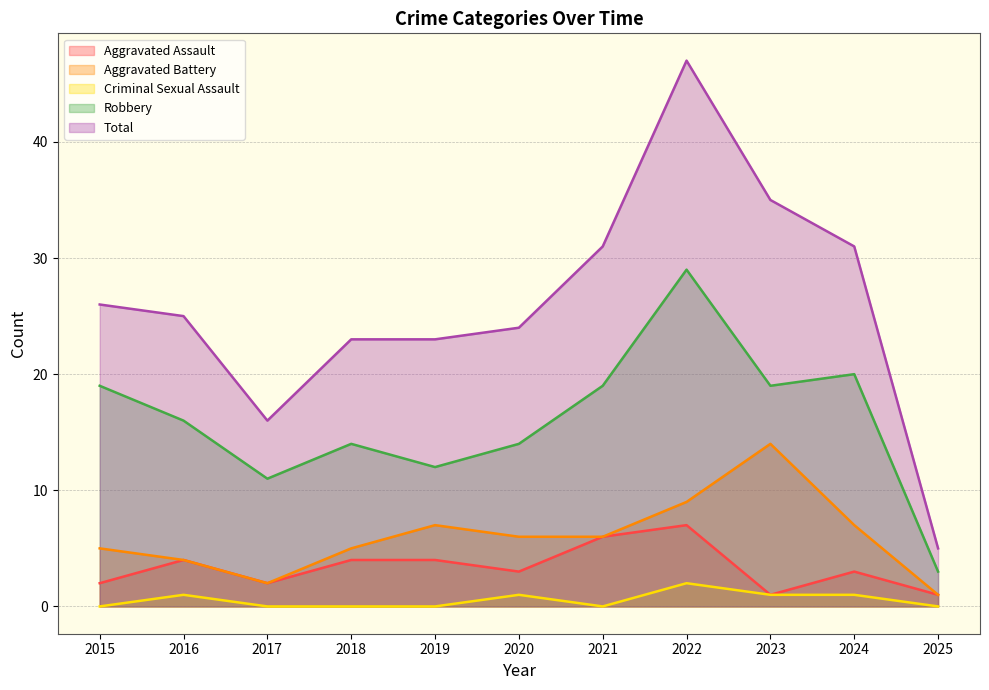

At which label is Aggravated Assault closest to 4?

2016